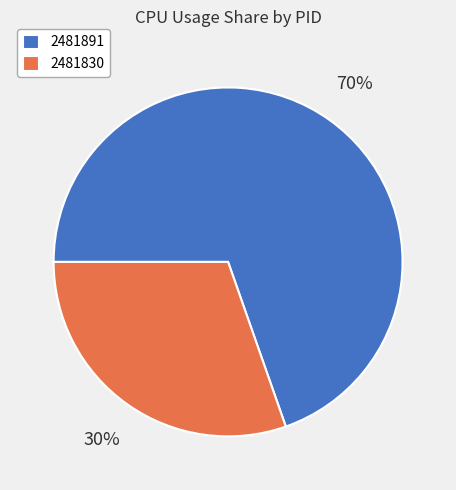

Approximately how many times larger is the value at 2481891 compared to 2481830?

2.3